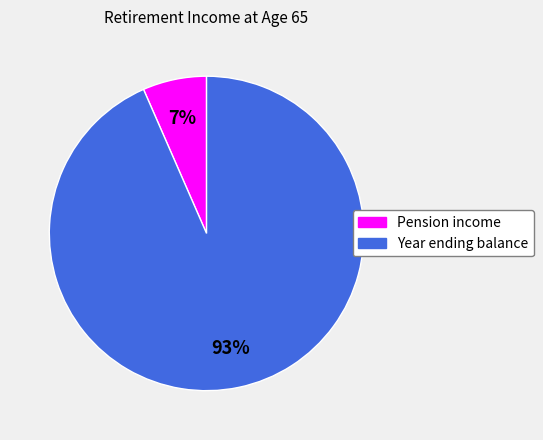

Rank the categories by value from lowest to highest.

Pension income, Year ending balance